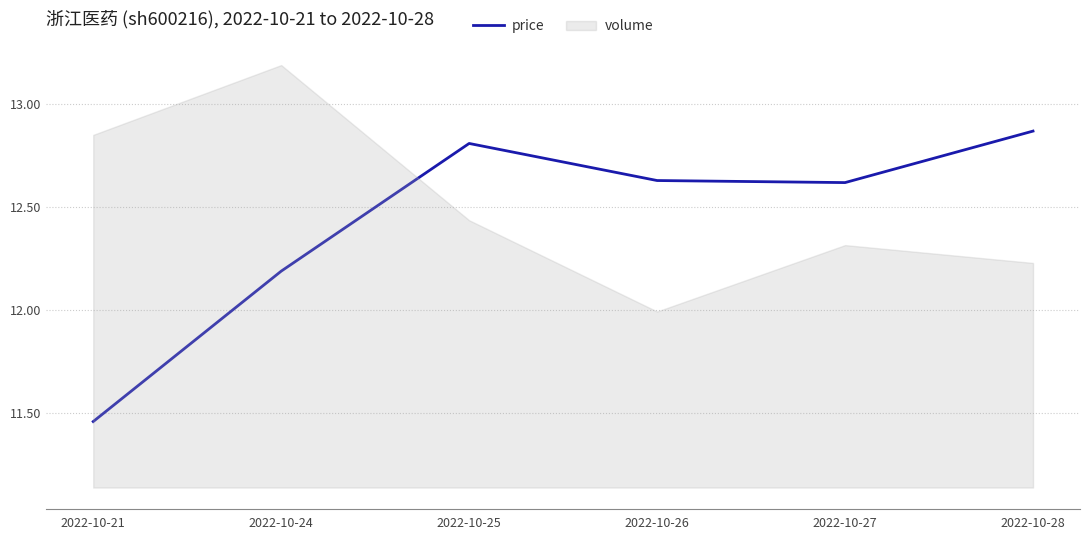

Between 2022-10-28 and 2022-10-25, which is larger?

2022-10-28